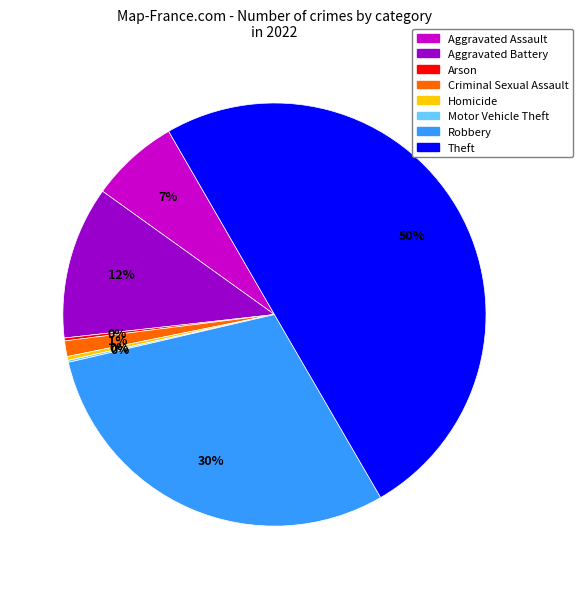

Which has a higher value, Homicide or Aggravated Assault?

Aggravated Assault